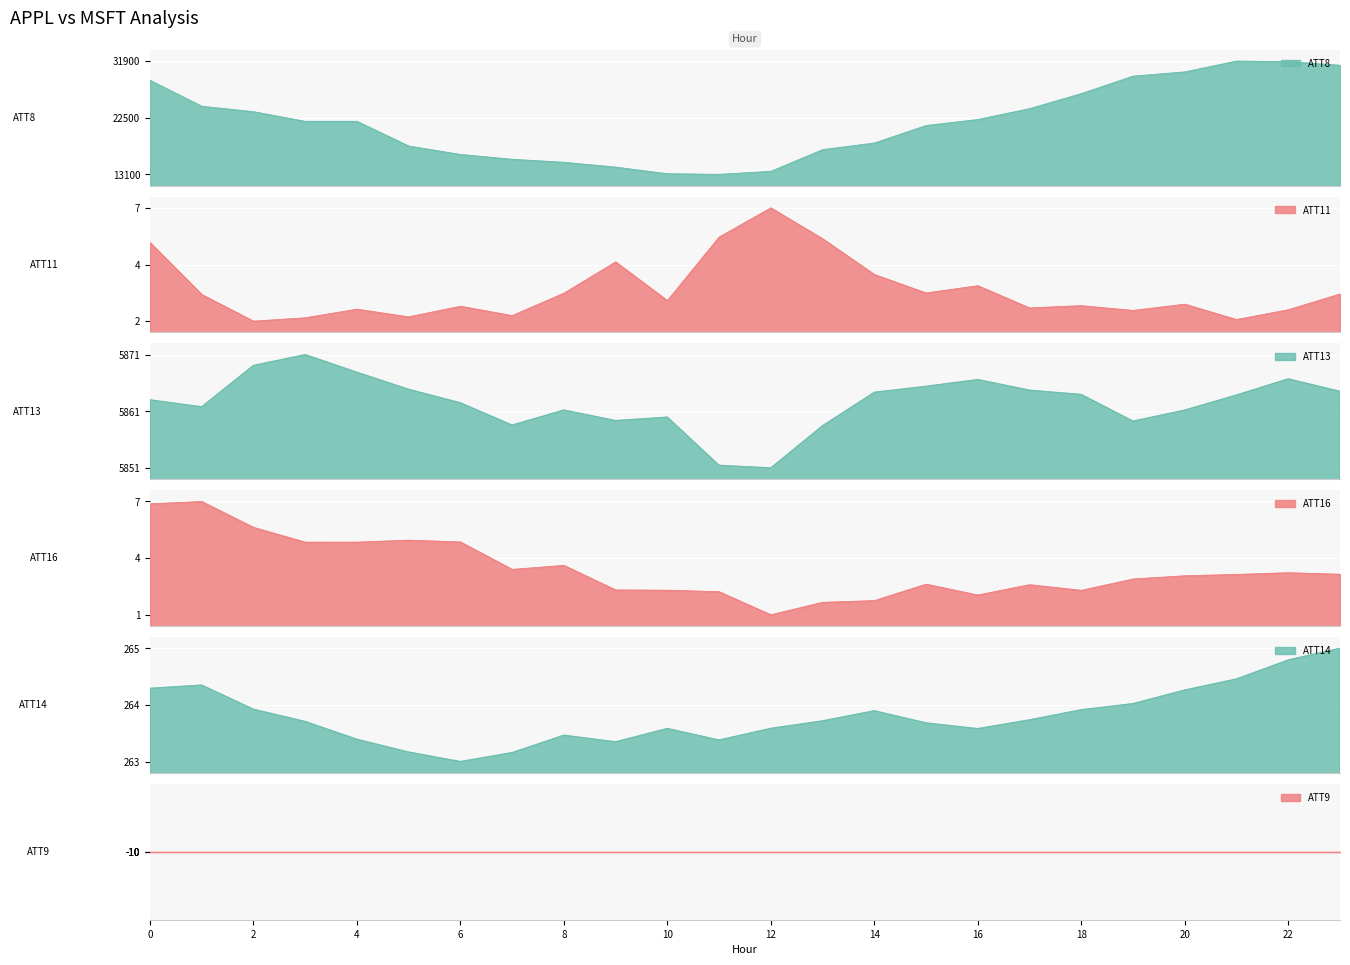

True or false: ATT14 and ATT8 intersect in this chart.

False